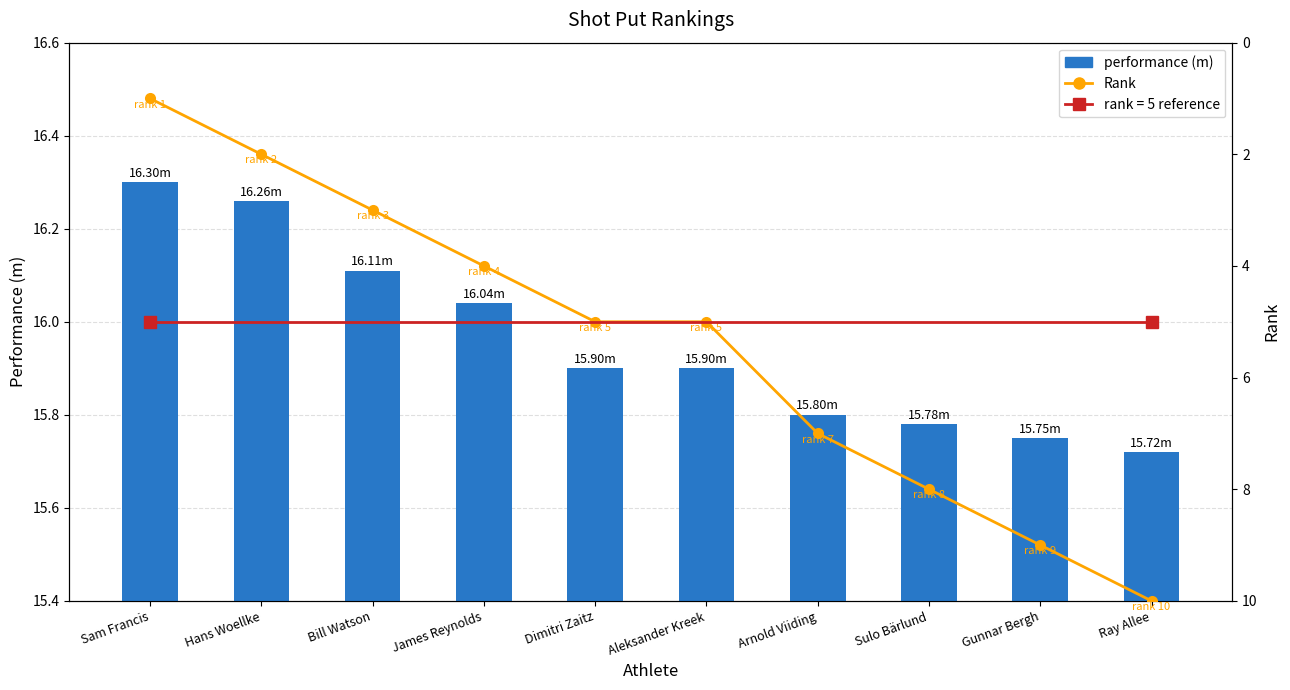

Rank the series by their maximum value, from highest to lowest.

performance (m), Rank